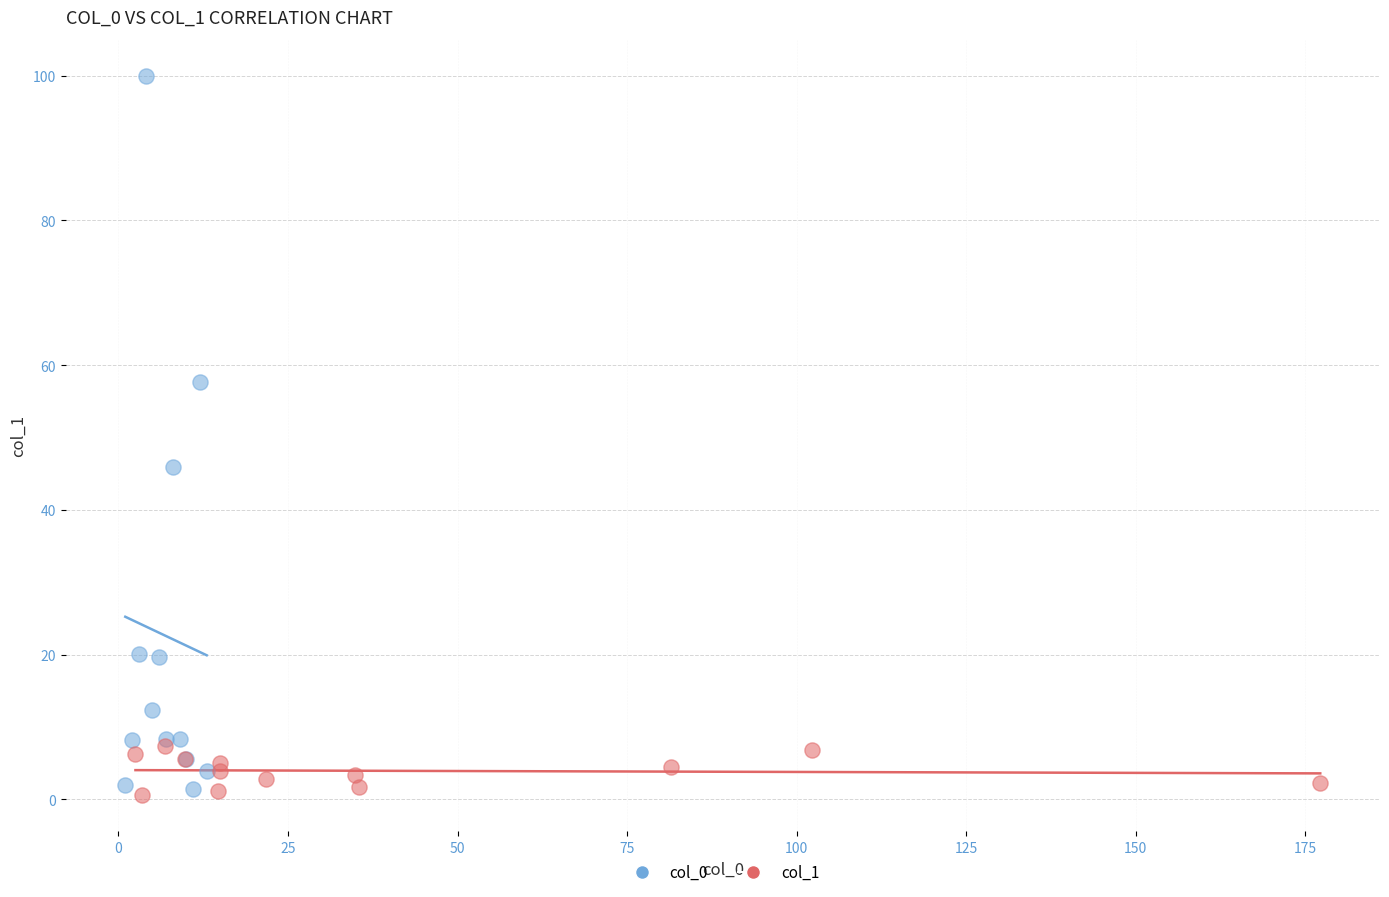

Which series reaches the maximum Y coordinate?

col_0